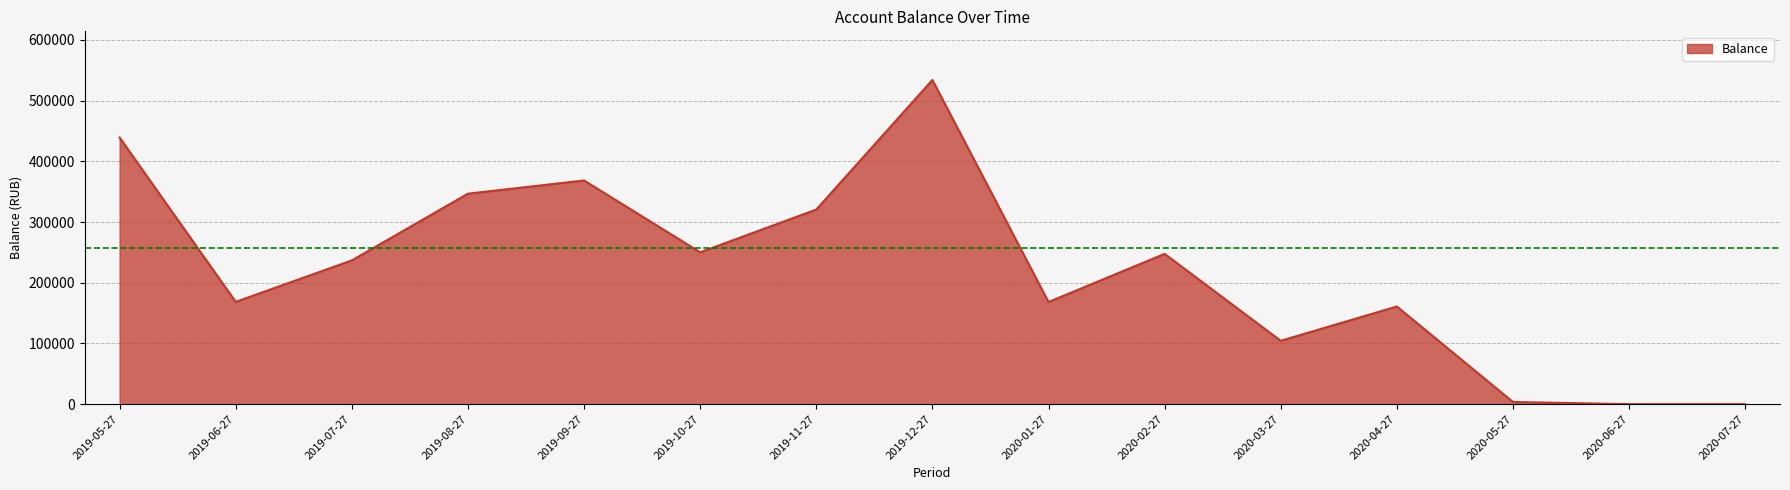

Count the number of values greater than 236787.

8